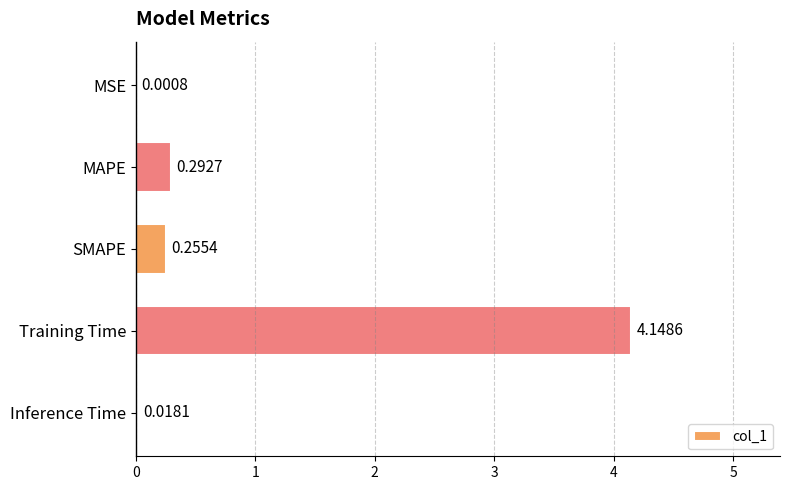

At which category does the chart reach its peak across all series?

Training Time